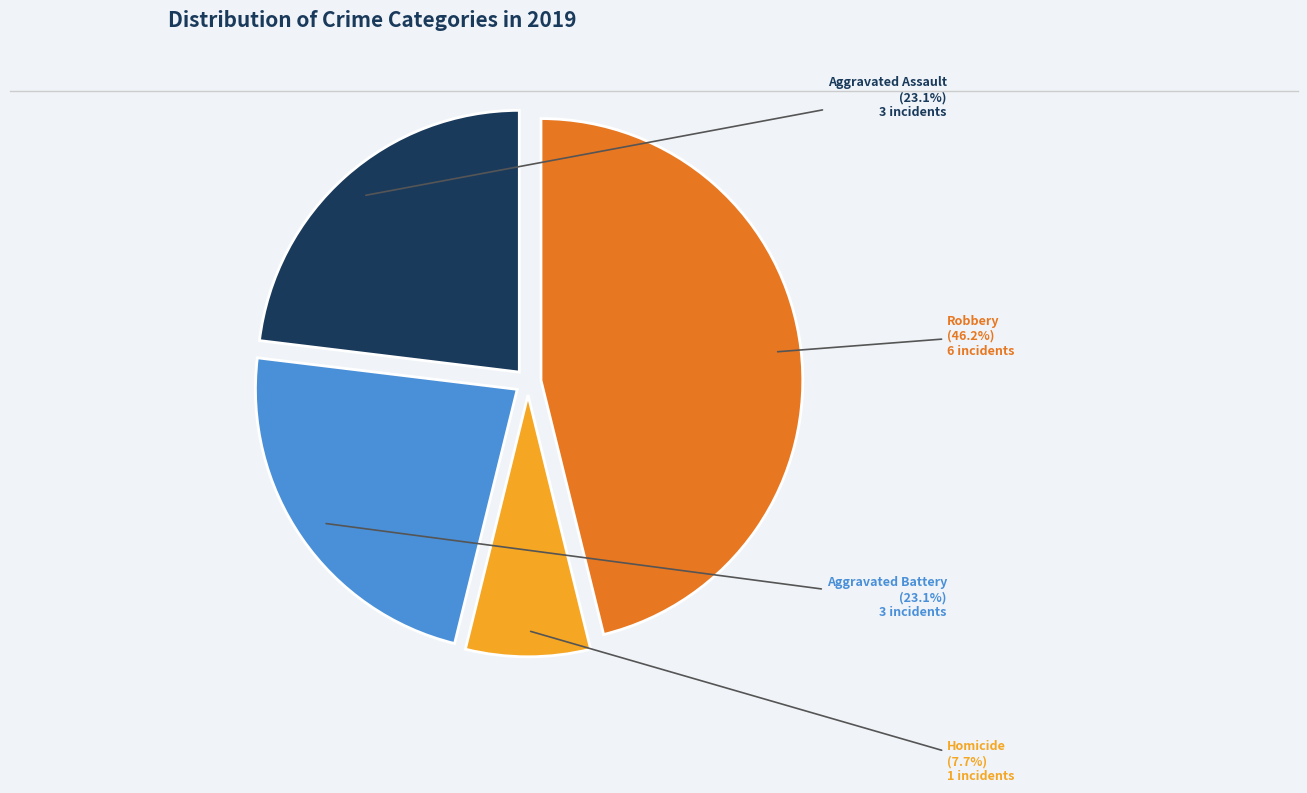

Is there a majority slice in this chart?

No